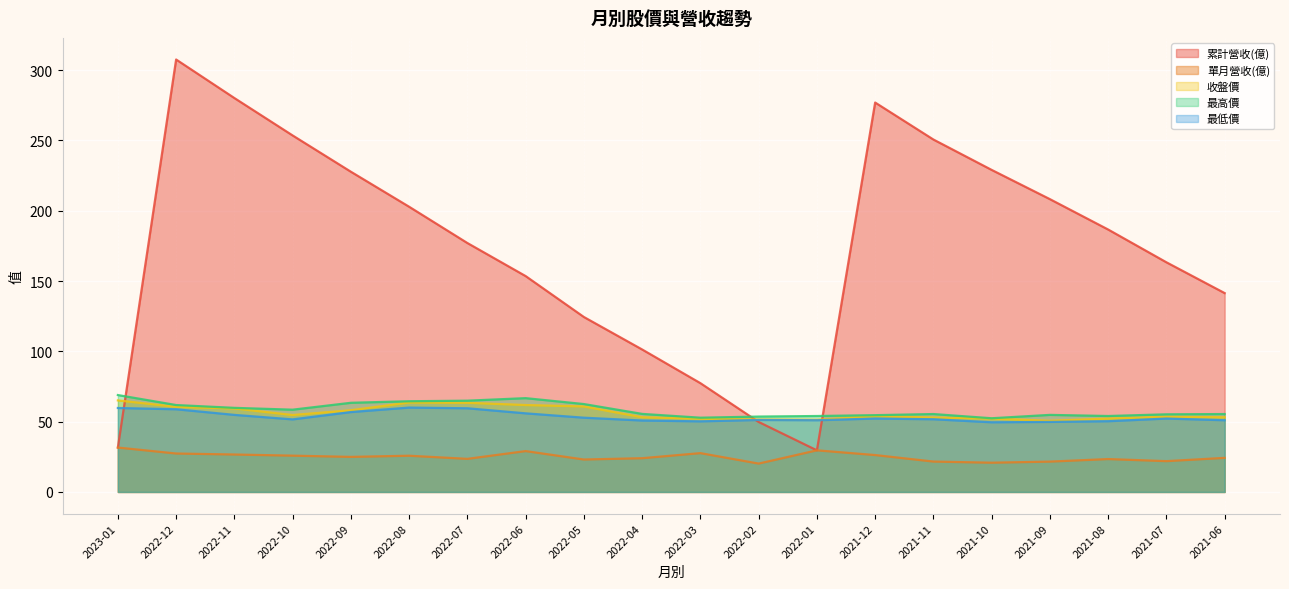

How many values in the 收盤價 series are below 53?

7